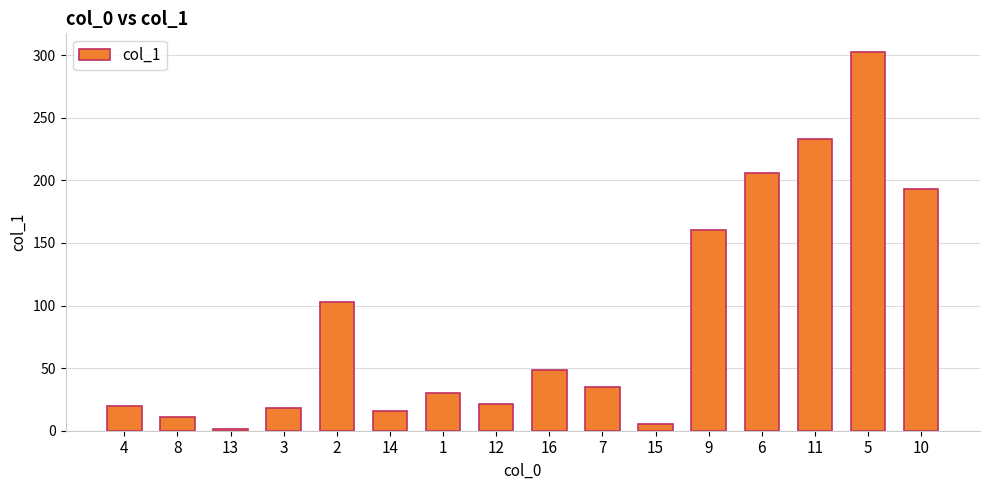

What is the value of the 14th bar from the left?

233.3